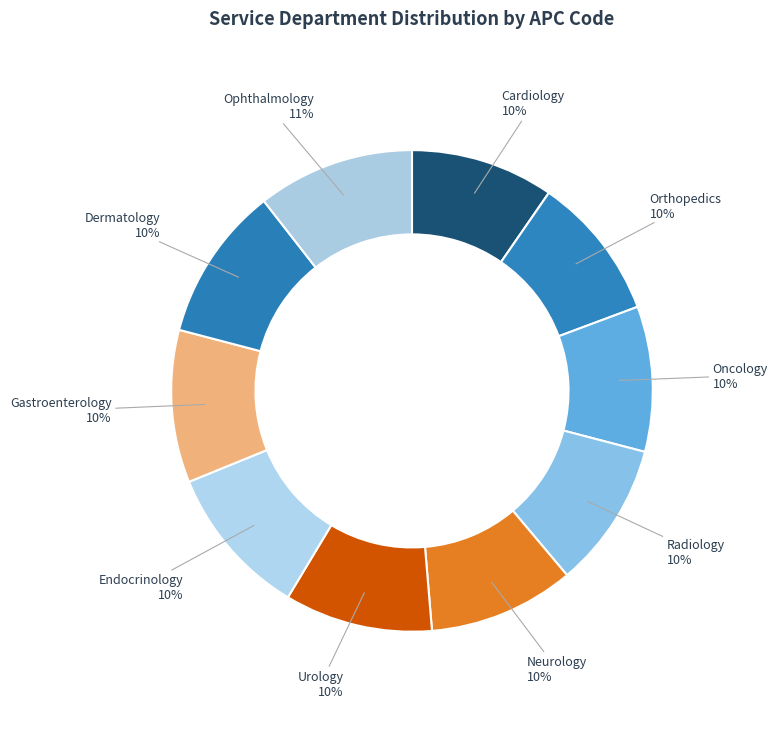

What is the ratio of the value at Neurology to the value at Cardiology?

1.0